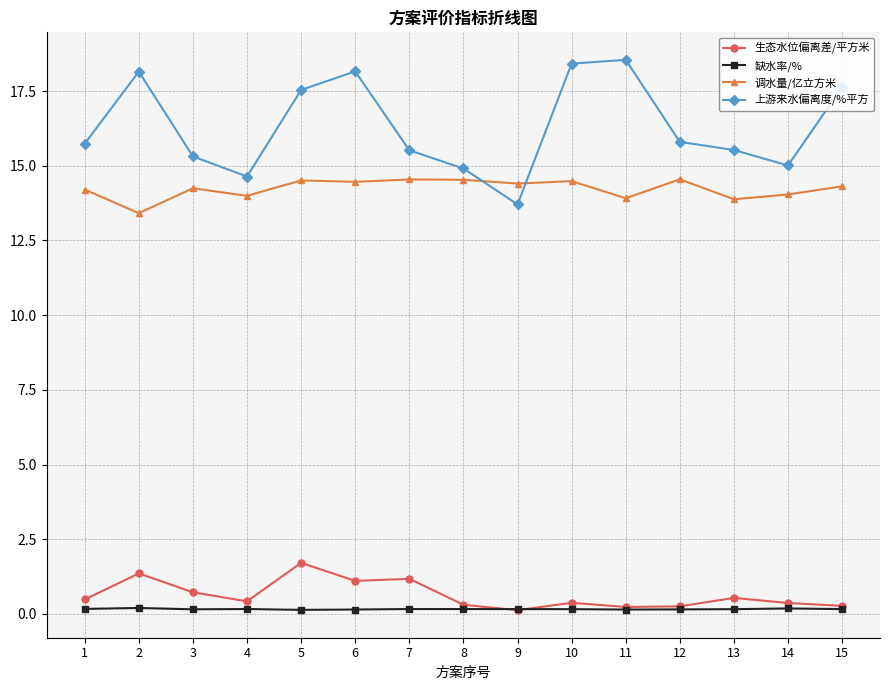

Between 2 and 9, which series saw the biggest shift?

上游来水偏离度/%平方